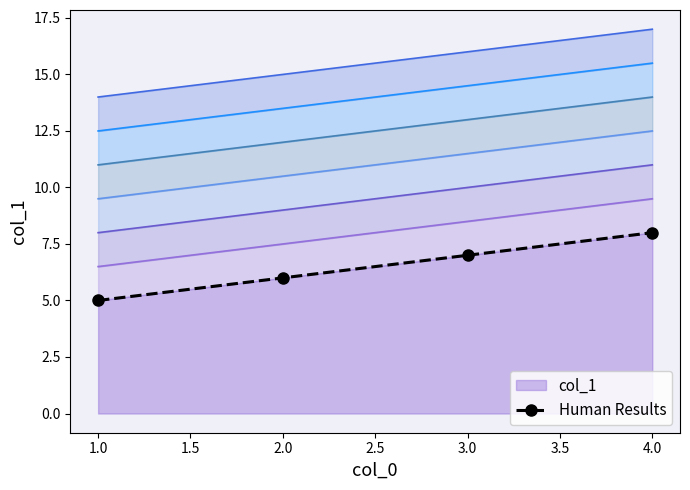

True or false: col_1 has a value of 10 at 2.0.

False